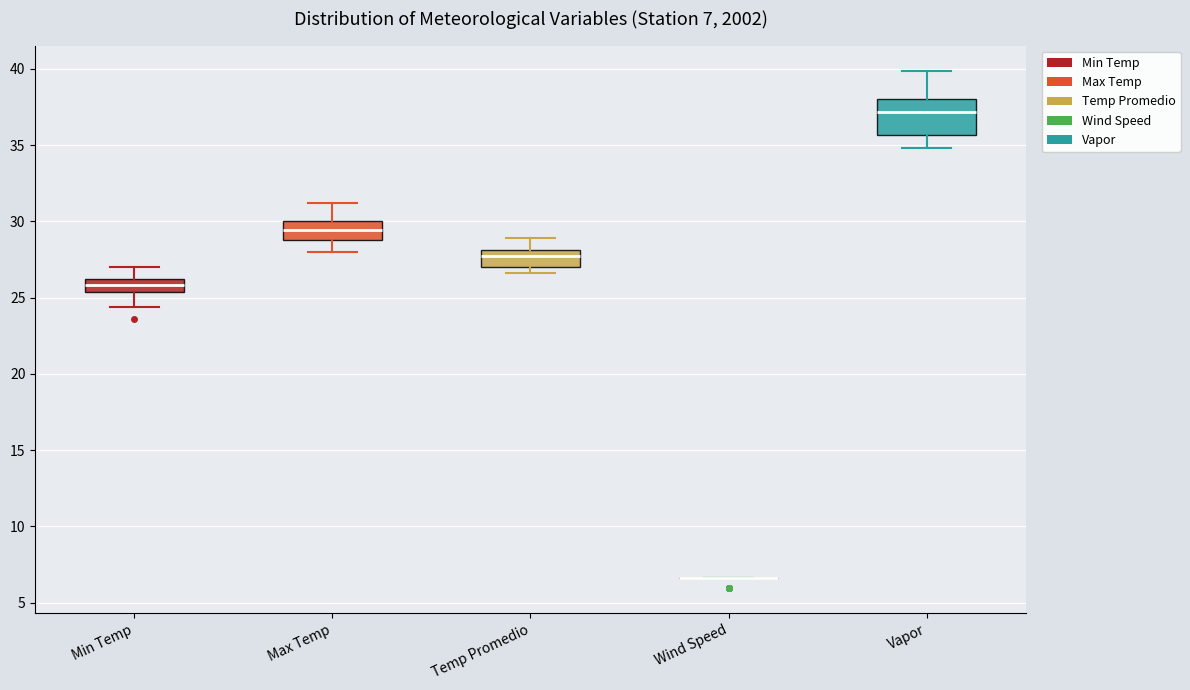

Comparing the boxes themselves (not the whiskers), which one is the tallest?

Vapor